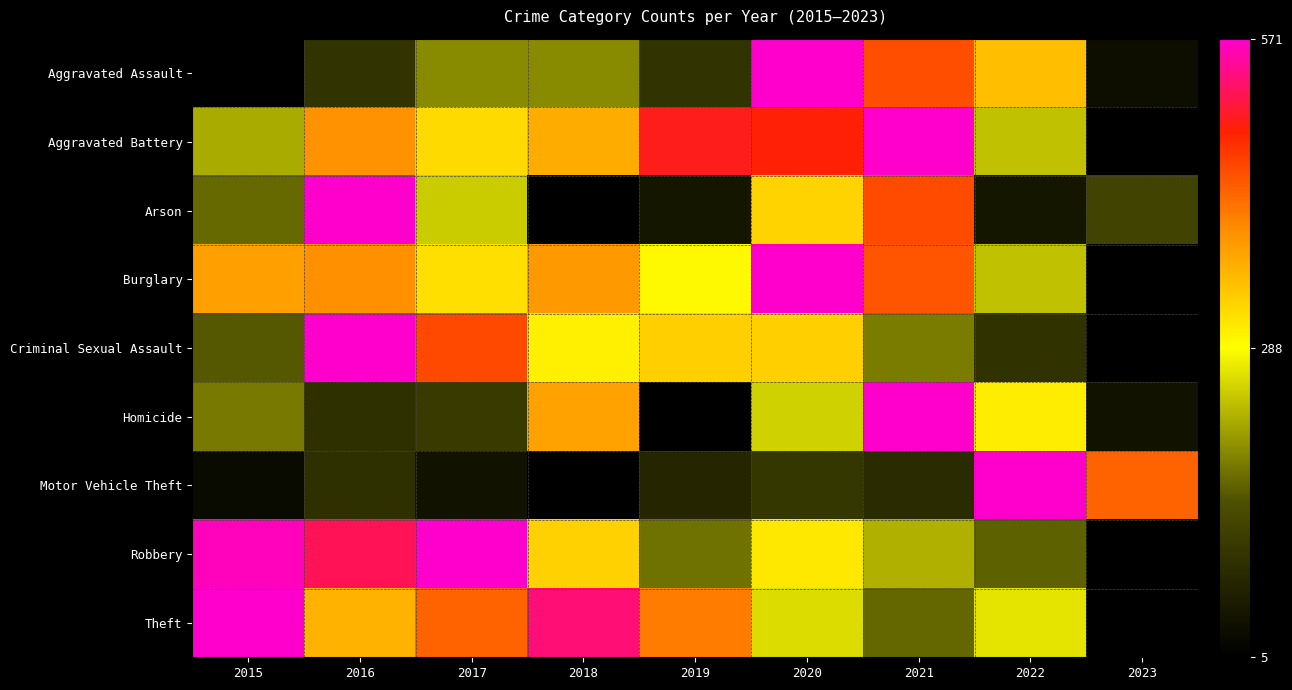

Between 2021 and 2022, which series saw the biggest shift?

Motor Vehicle Theft